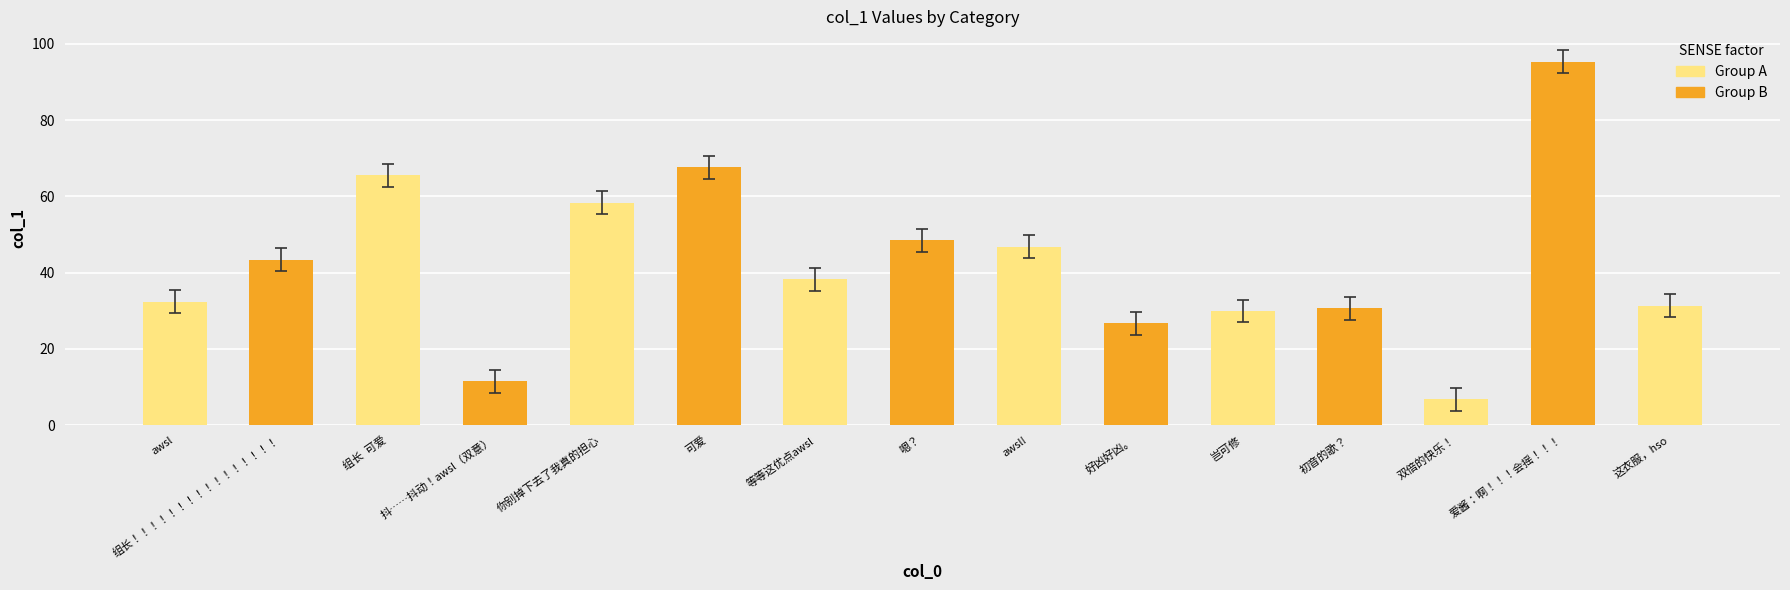

What is the greatest value displayed?

95.4